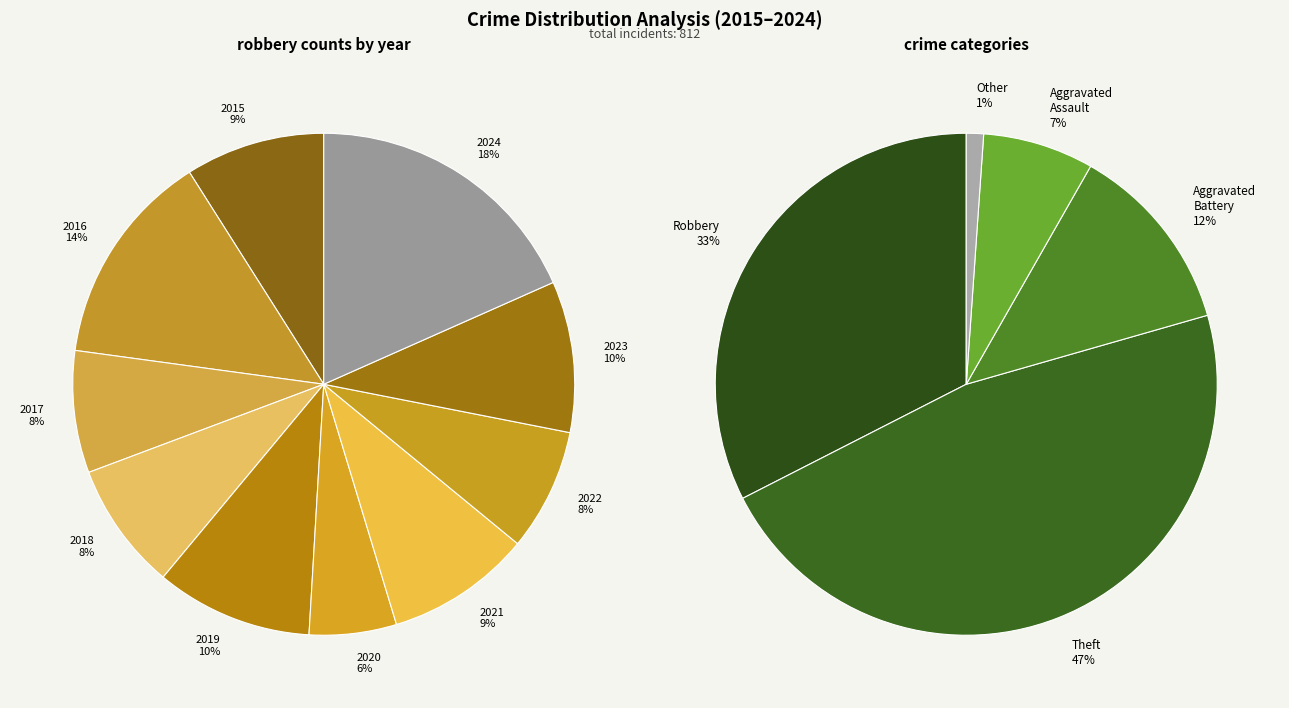

Which category has the smallest portion of the pie?

2020